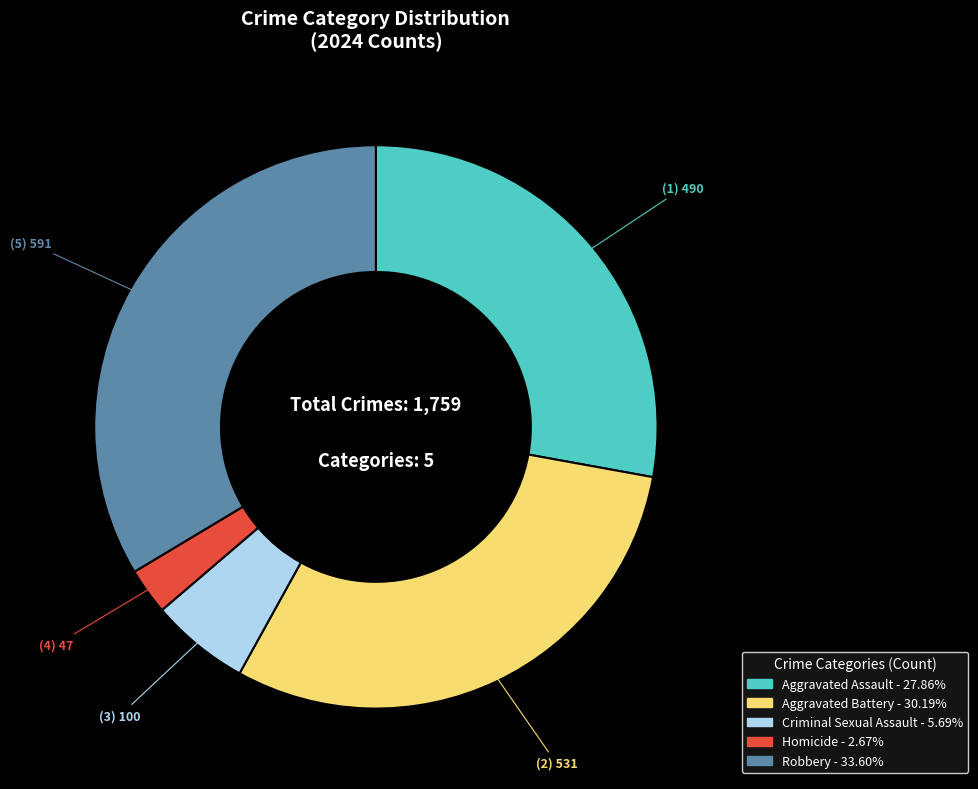

Between Robbery and Criminal Sexual Assault, which is larger?

Robbery